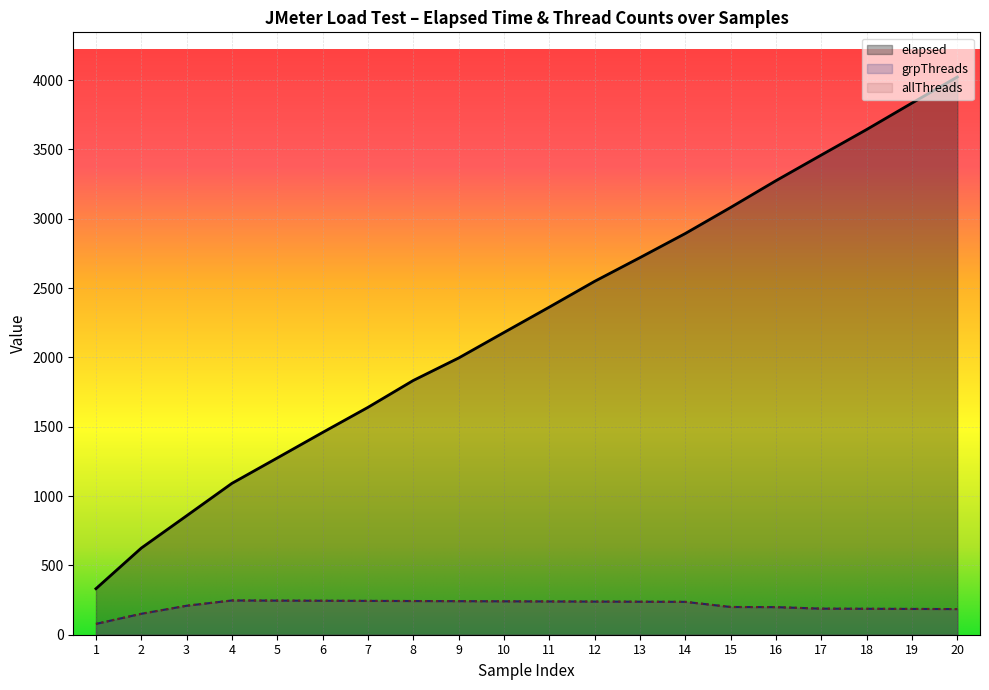

In allThreads, how many points are higher than both neighbors (excluding endpoints)?

1